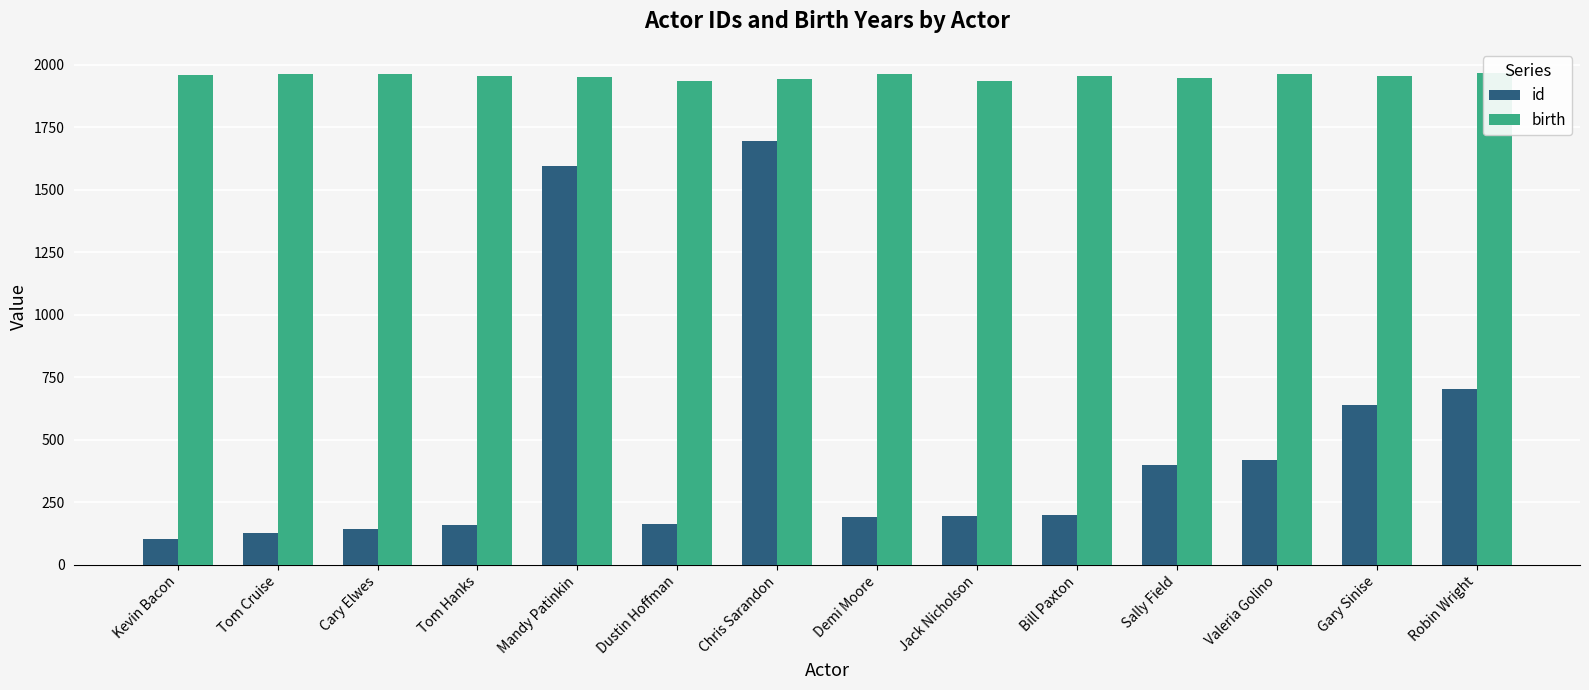

What is the maximum value shown in the chart?

1966